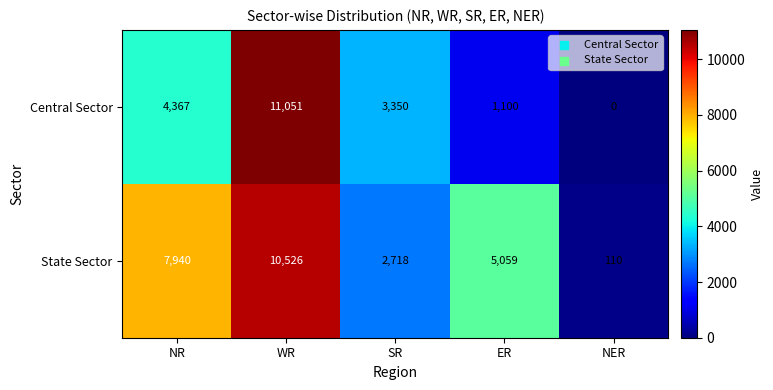

How many State Sector values are between 2718 and 7940?

3